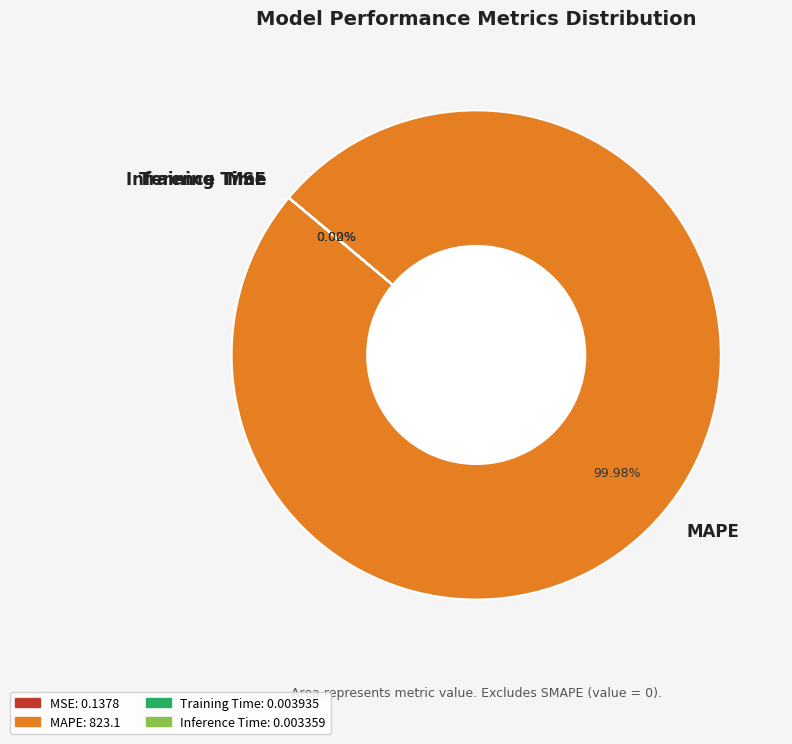

To the nearest percent, what is the difference between the largest and smallest slice percentages?

100%